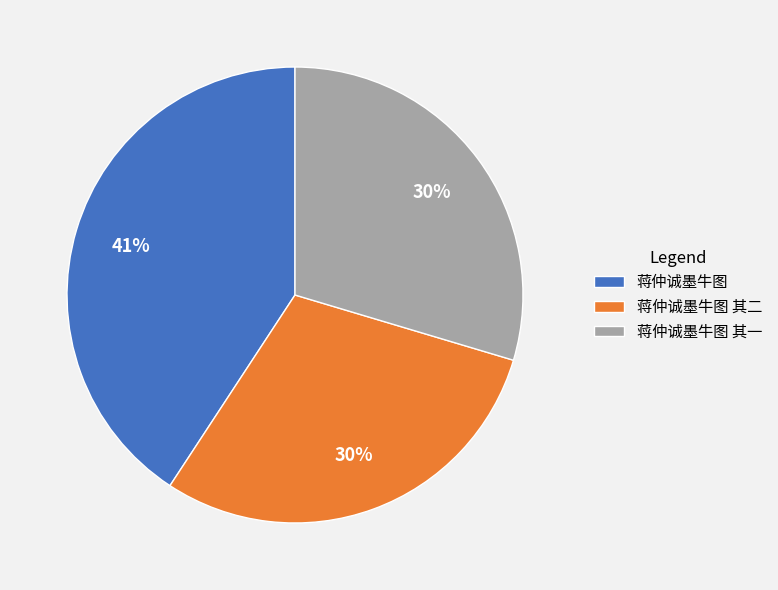

The 蒋仲诚墨牛图 slice represents 41% of the pie. True or false?

True